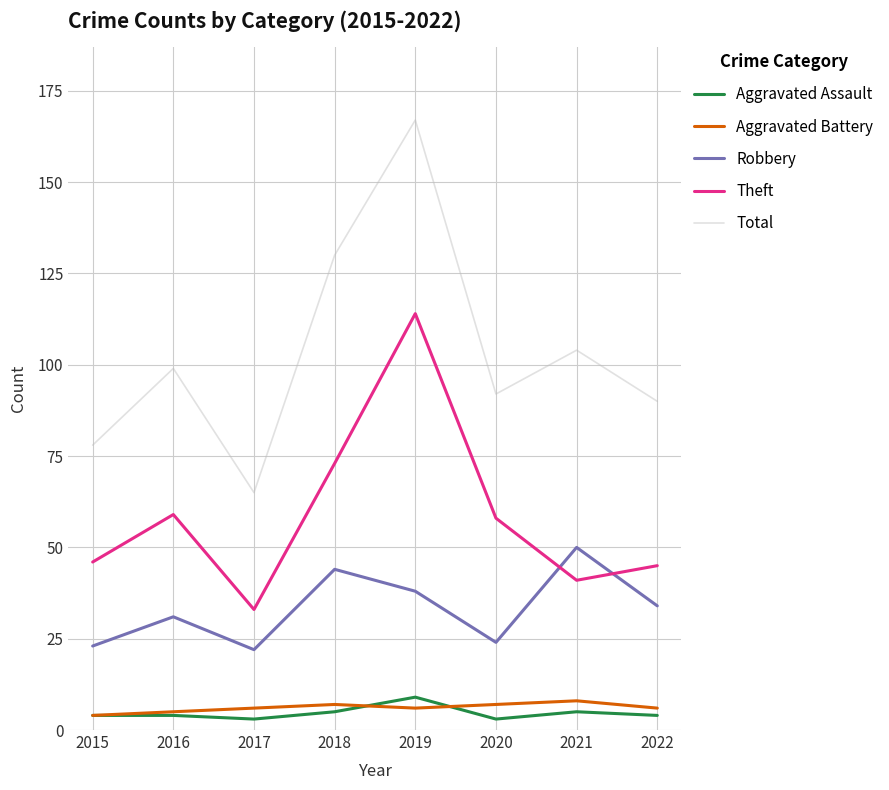

What is the sum of all Aggravated Battery values?

49